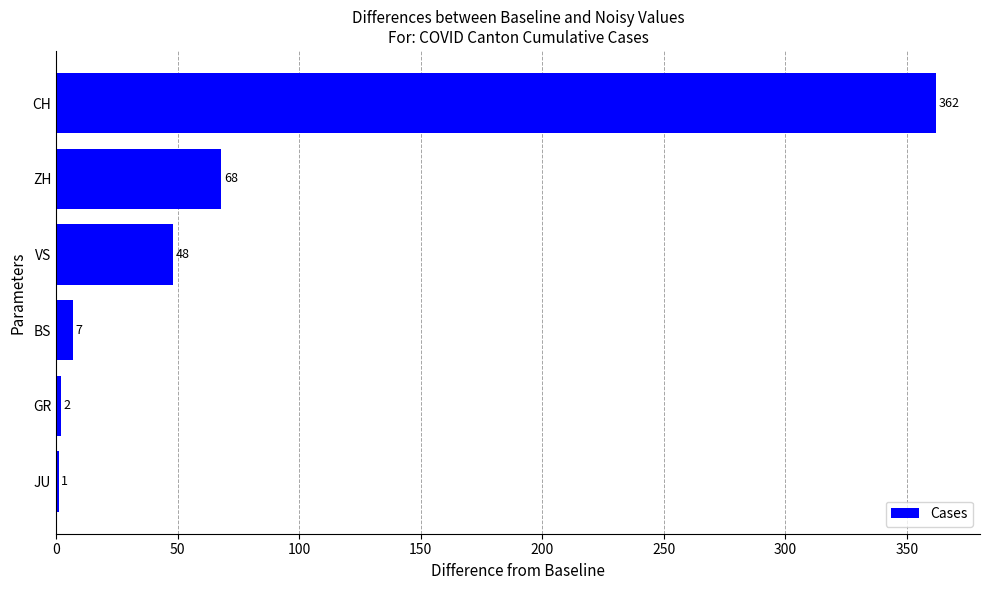

The chart shows a value of 1 at JU. True or false?

True